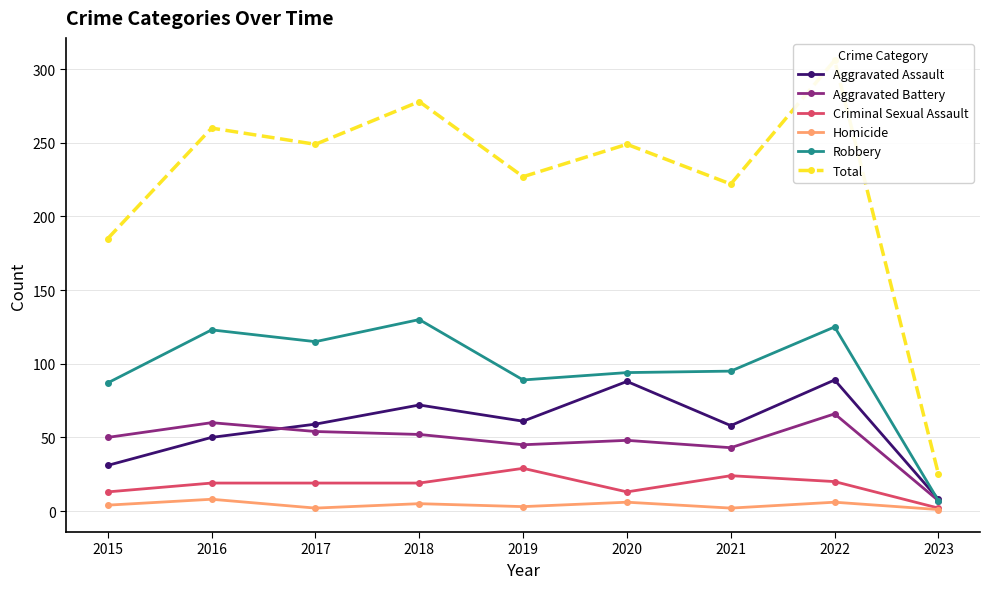

Where is Aggravated Battery nearest to the value 36?

2021